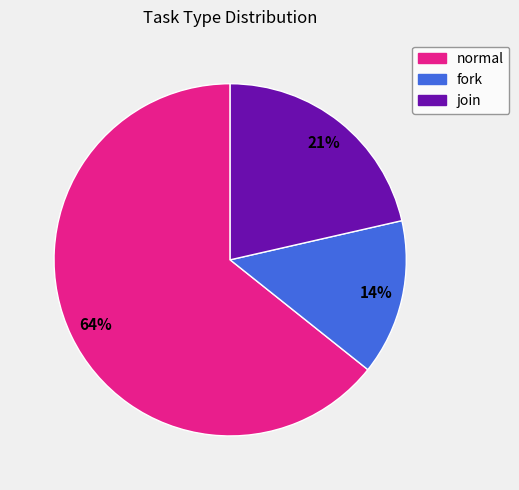

True or false: normal accounts for 58% of the total.

False